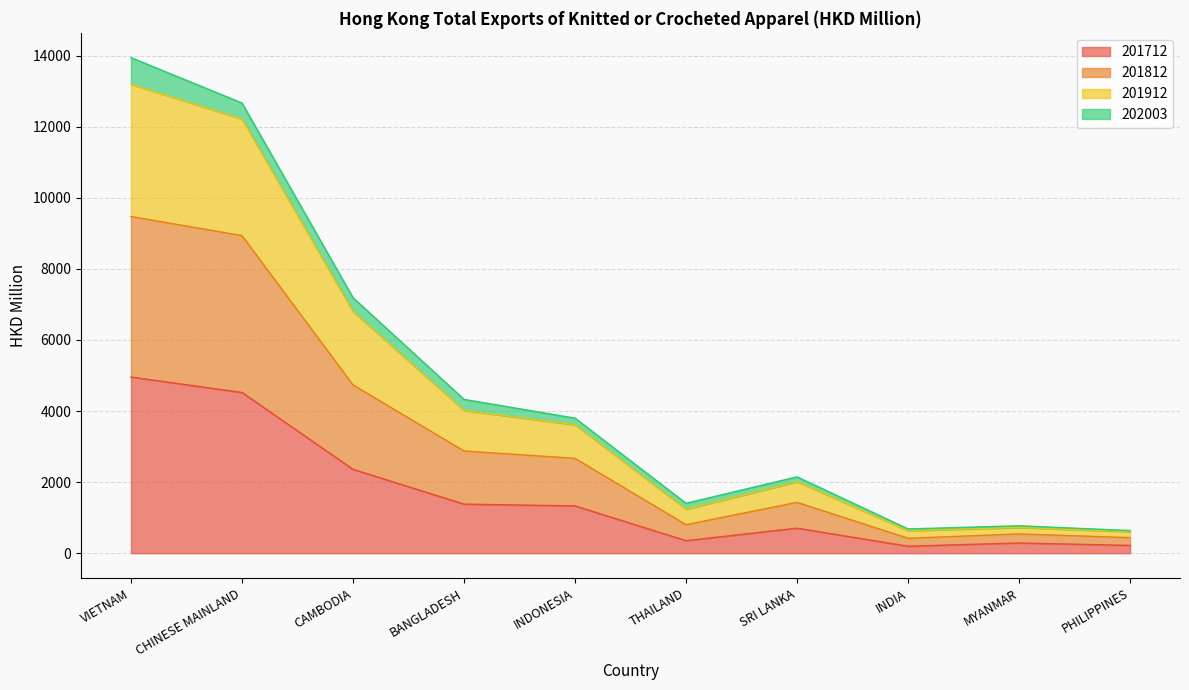

What is the total value across all series at VIETNAM?

13944.0